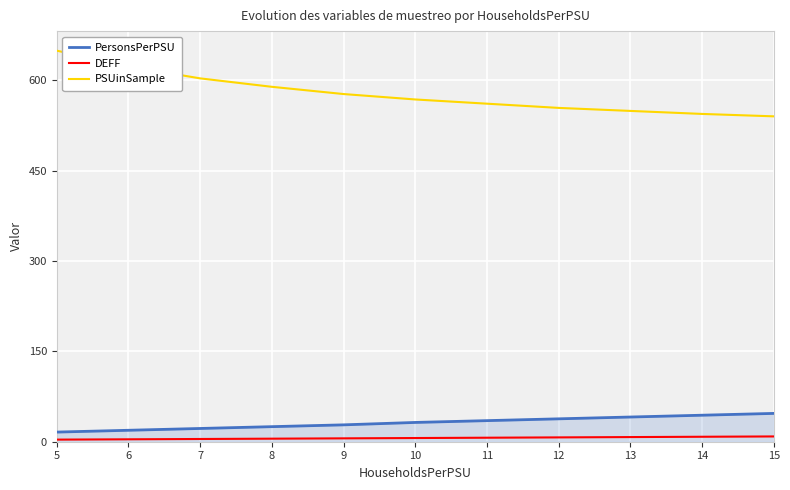

What is the spread (max minus min) of values at 15?

531.2